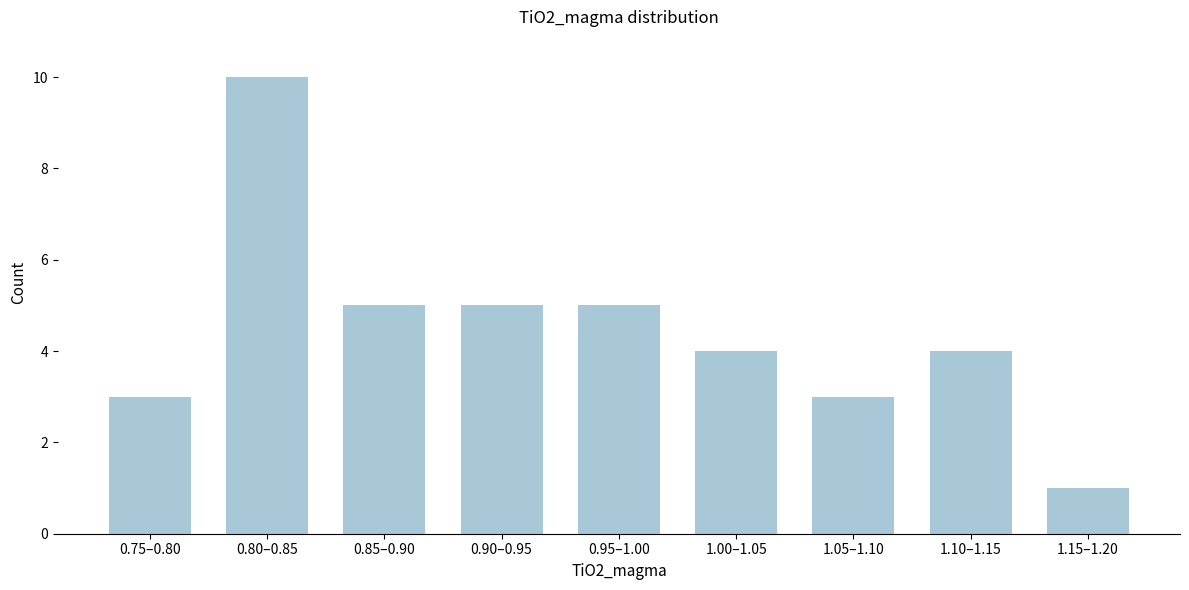

Reading right to left, what are all the values shown in this chart?

1	4	3	4	5	5	5	10	3